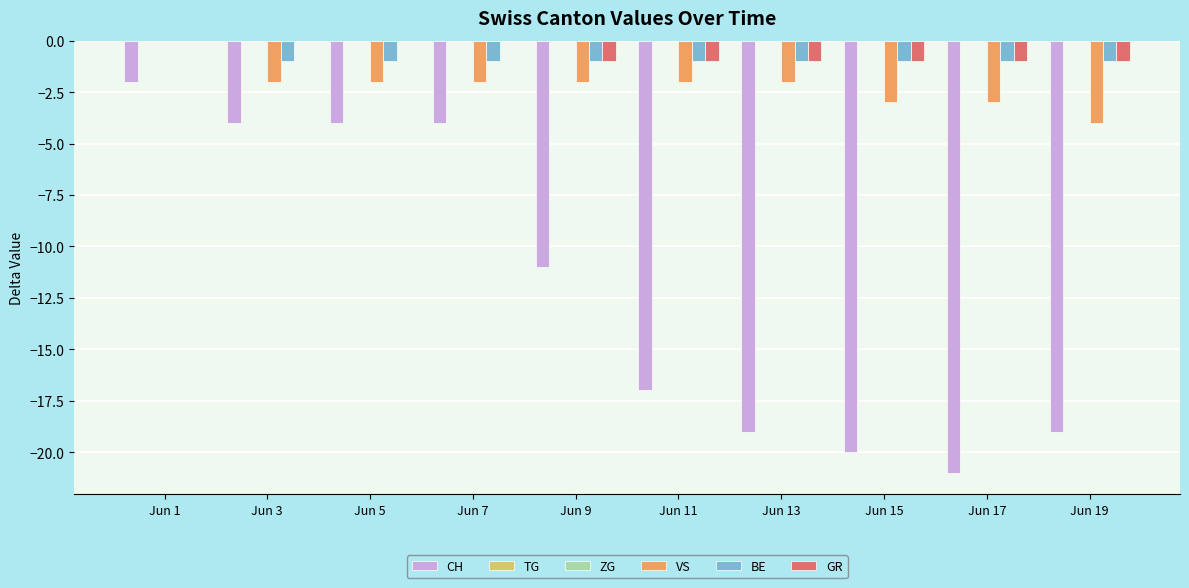

Which series has the largest total across all categories?

TG